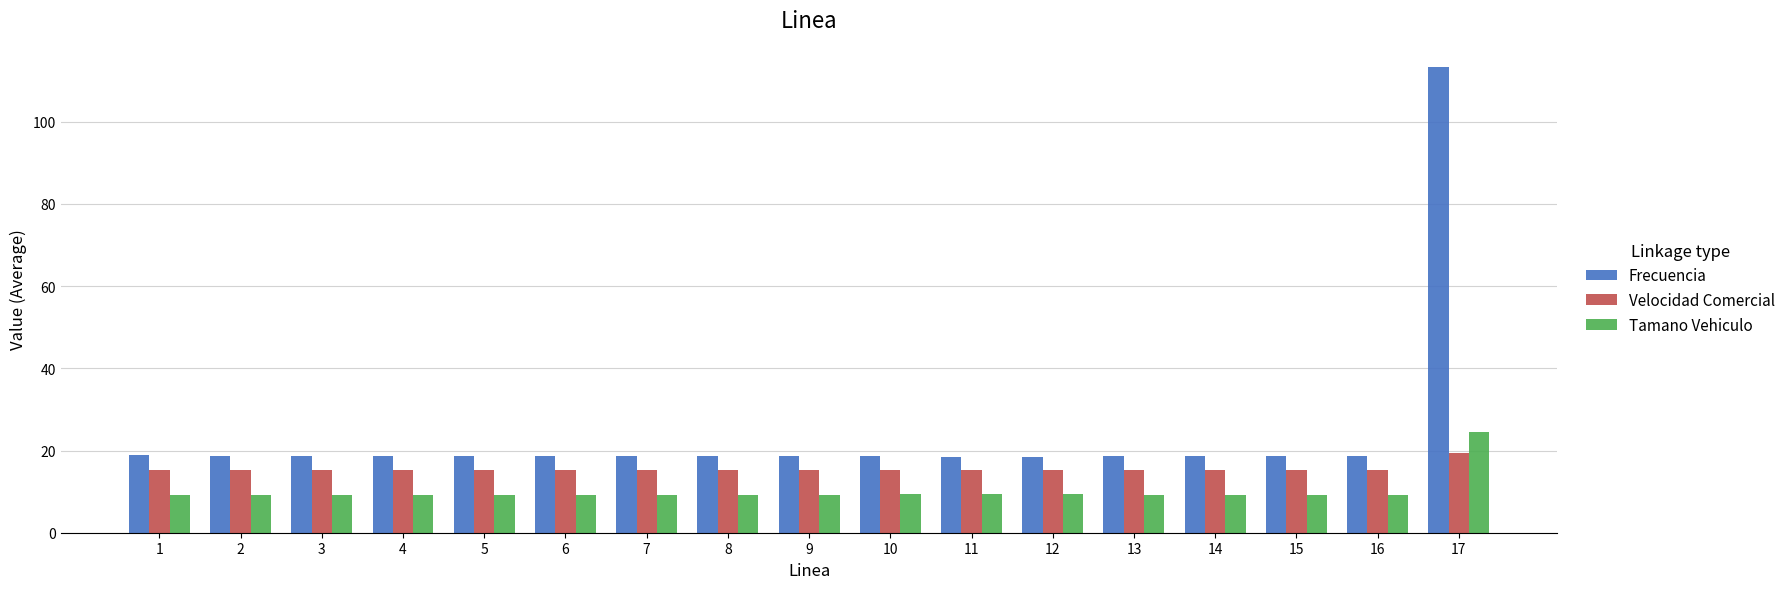

What is the approximate value of Frecuencia at 5?

18.7